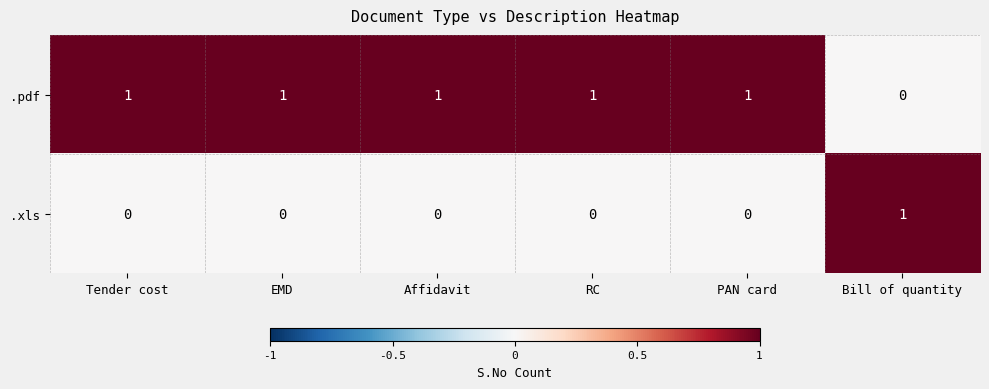

Reading left to right, transcribe all the data shown in this chart.

.pdf: Tender cost=1	EMD=1	Affidavit=1	RC=1	PAN card=1	Bill of quantity=0
.xls: Tender cost=0	EMD=0	Affidavit=0	RC=0	PAN card=0	Bill of quantity=1